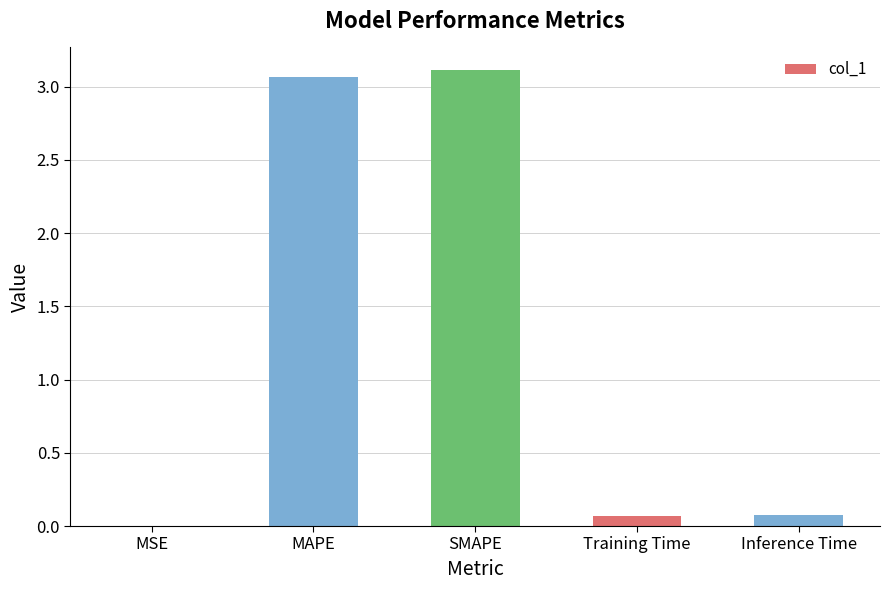

Which has a higher value, Inference Time or MAPE?

MAPE